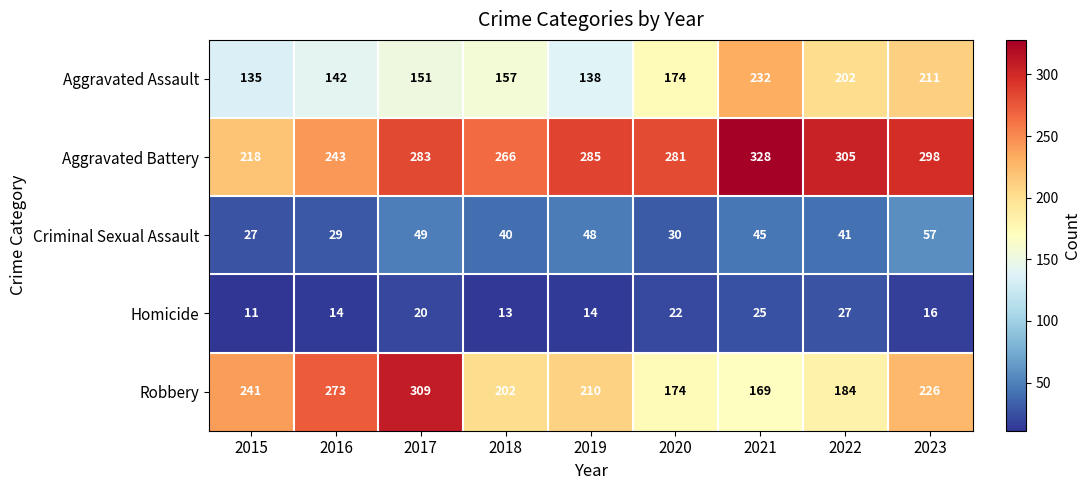

What is the total value across all series at 2016?

701